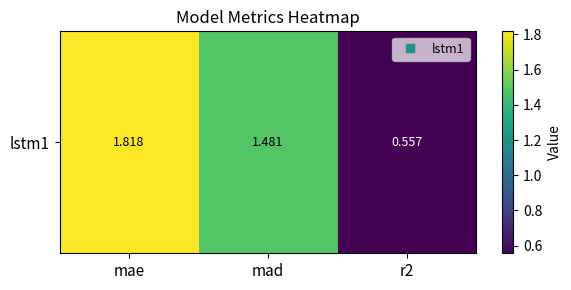

Which label corresponds to the smallest value in the chart?

r2